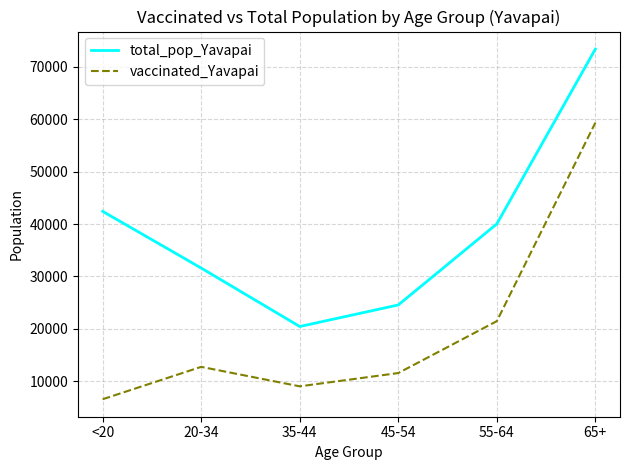

Reading left to right, list all the values displayed in this chart.

total_pop_Yavapai: <20=42412	20-34=31587	35-44=20427	45-54=24544	55-64=40014	65+=73402
vaccinated_Yavapai: <20=6546	20-34=12725	35-44=9006	45-54=11543	55-64=21453	65+=59342